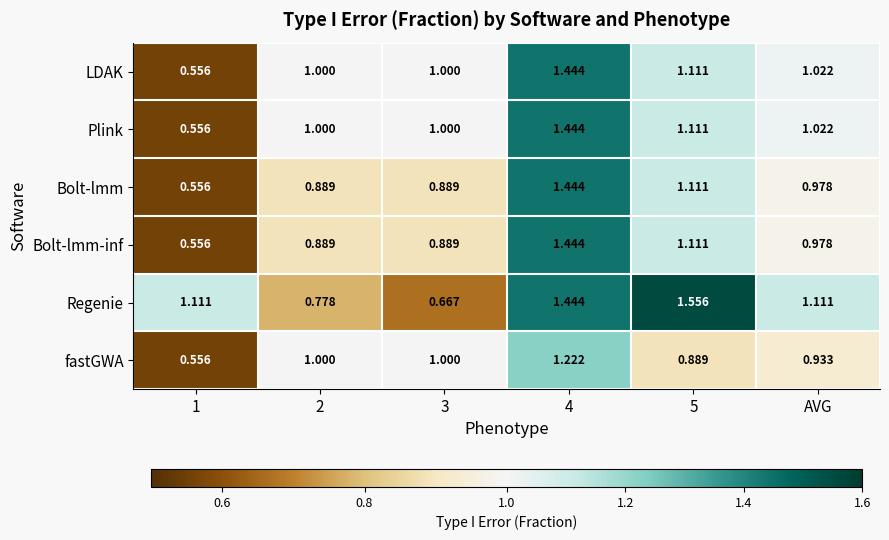

Which series has the largest total across all categories?

Regenie